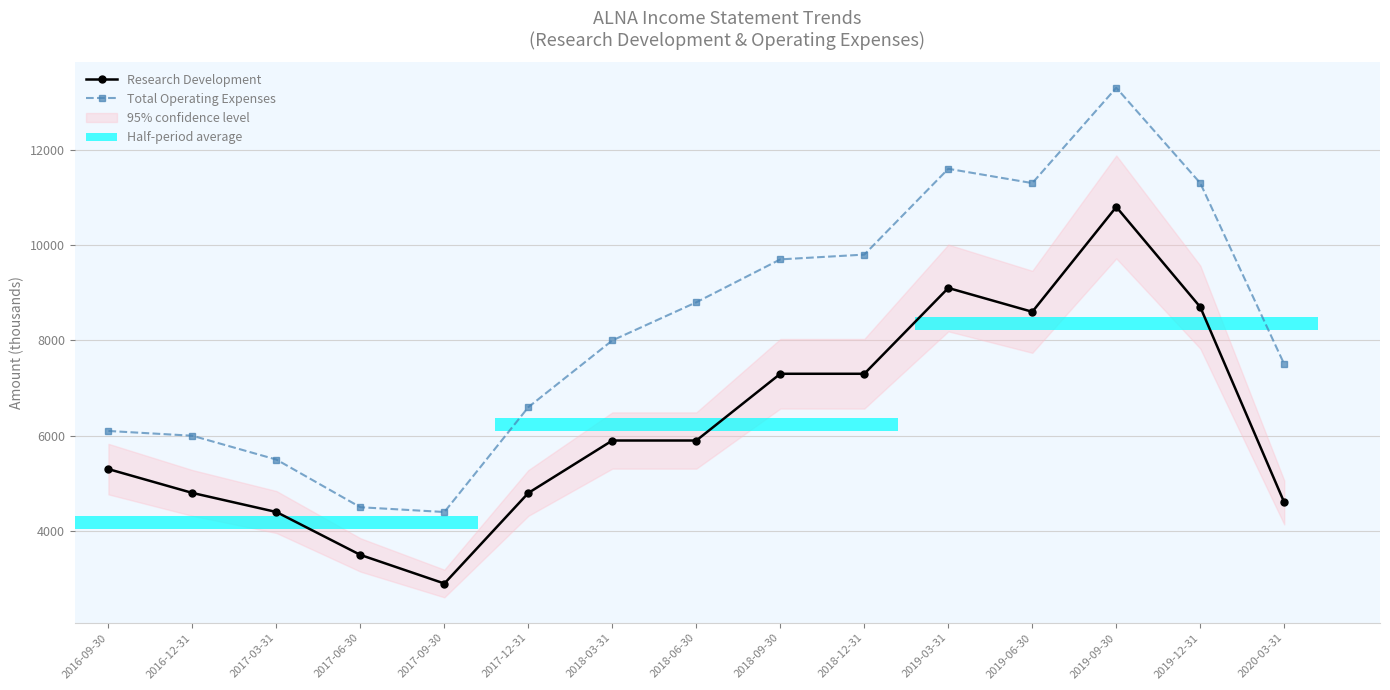

Read the Total Operating Expenses value at 2020-03-31, to the nearest 50.

7500